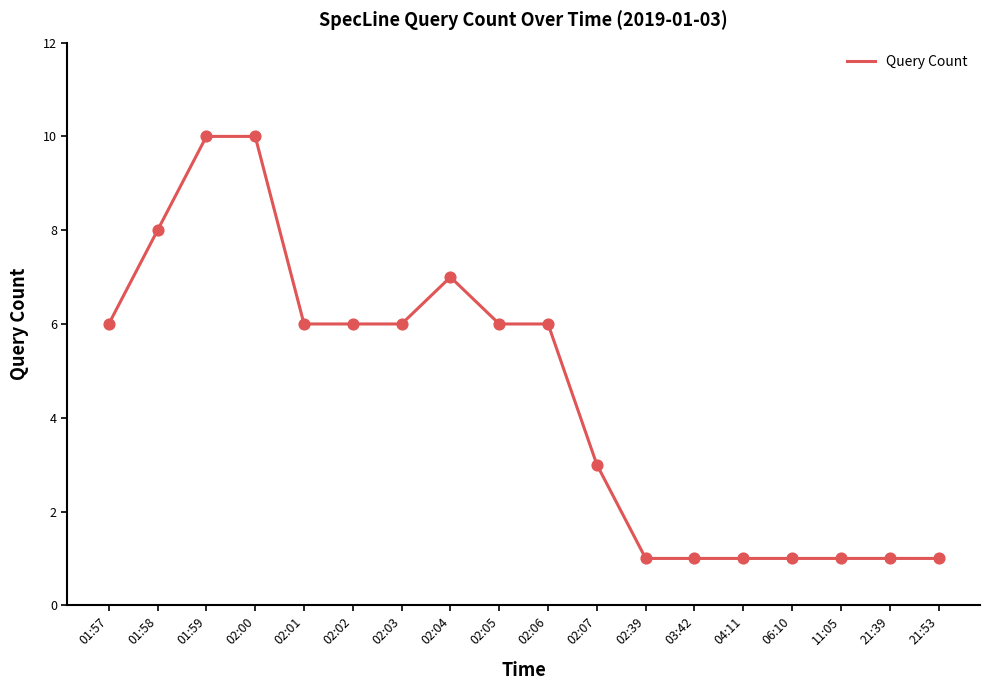

Approximately how many times larger is the value at 01:59 compared to 02:04?

1.4